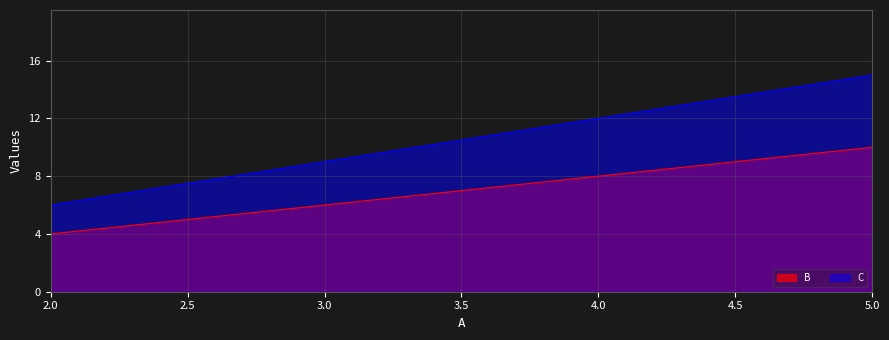

Is it true that B equals 4 at 2.0?

True